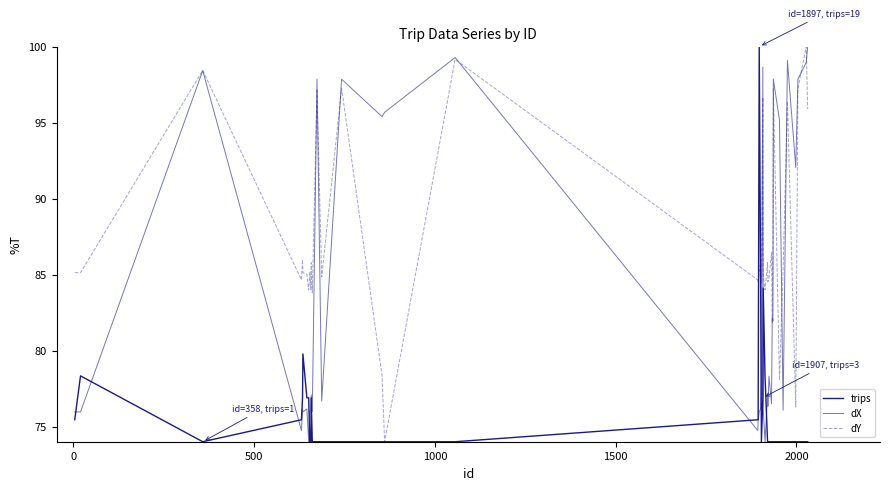

How many lines are shown in the chart?

3